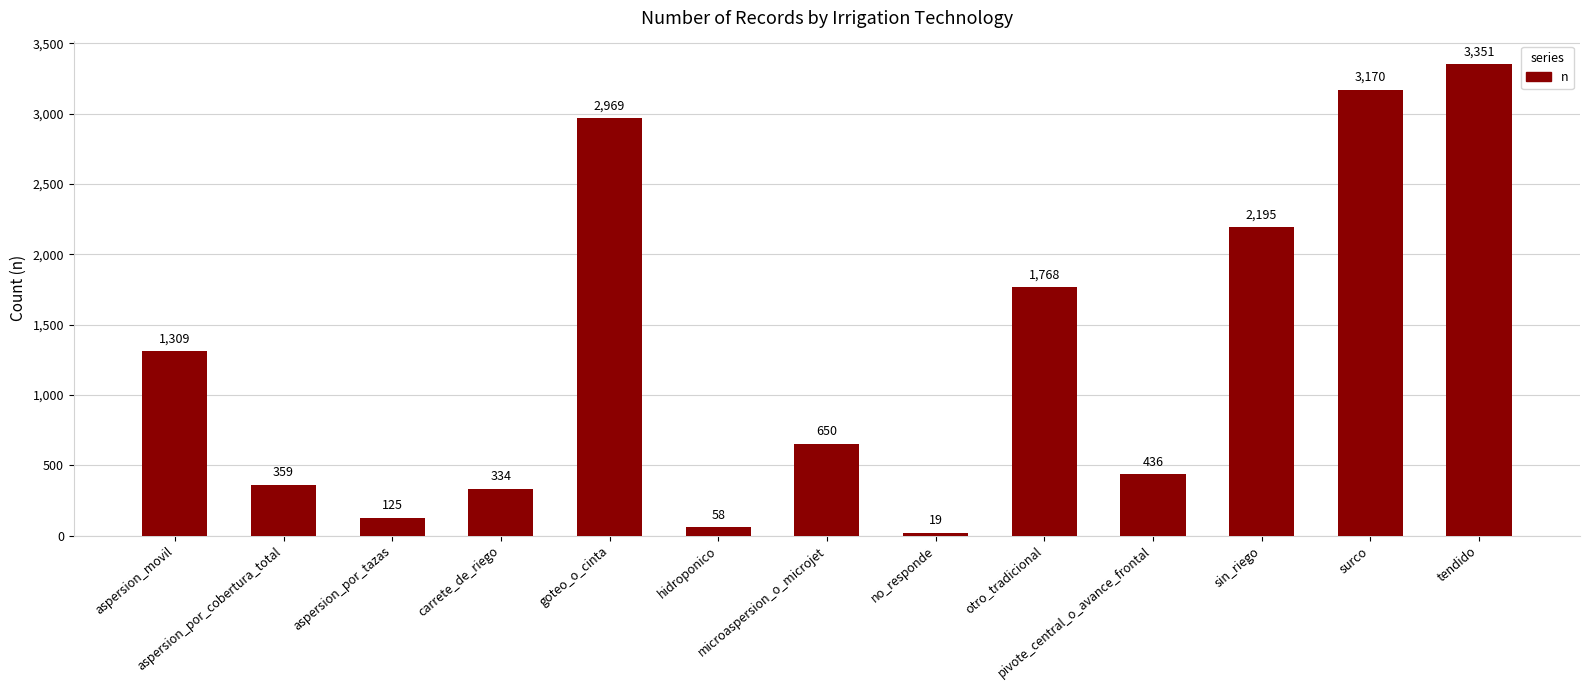

How many categories are shown in the chart?

13